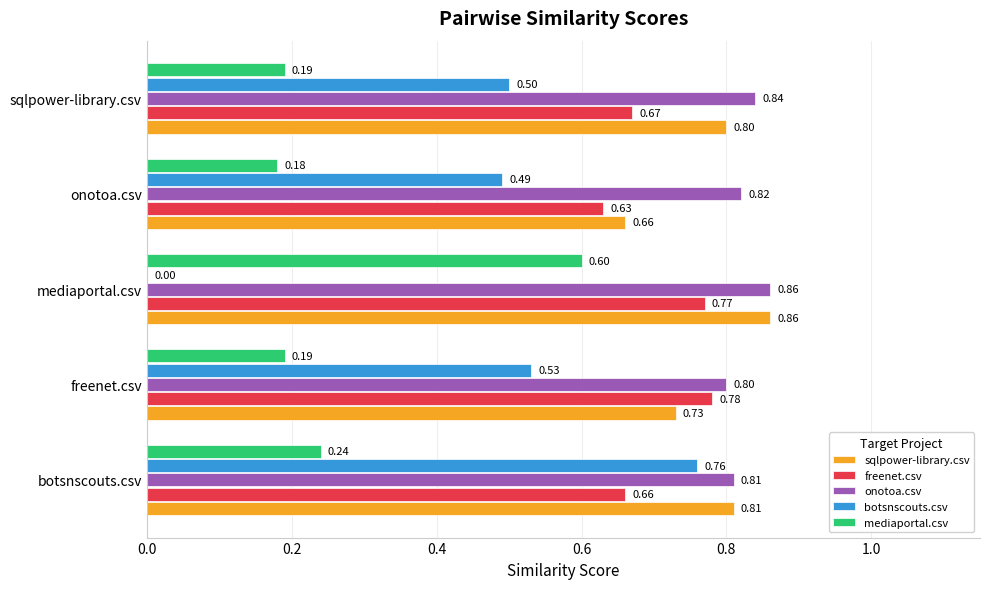

Which category has the highest value in the freenet.csv series?

freenet.csv